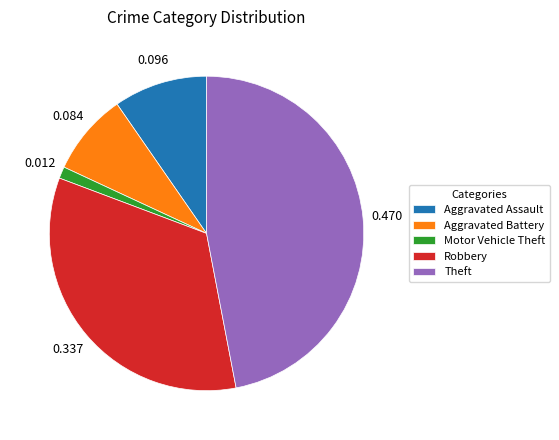

True or false: Robbery accounts for 78% of the total.

False